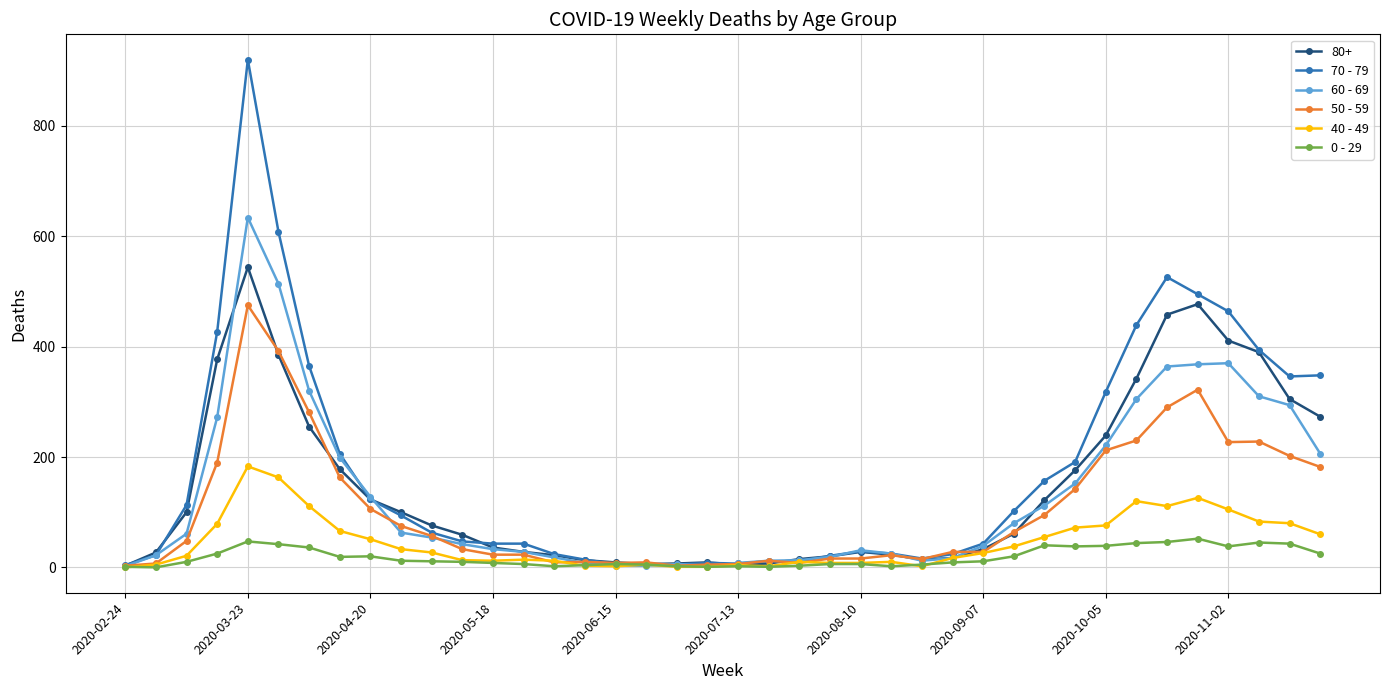

After their last crossing, which series has the higher values: 40 - 49 or 50 - 59?

50 - 59